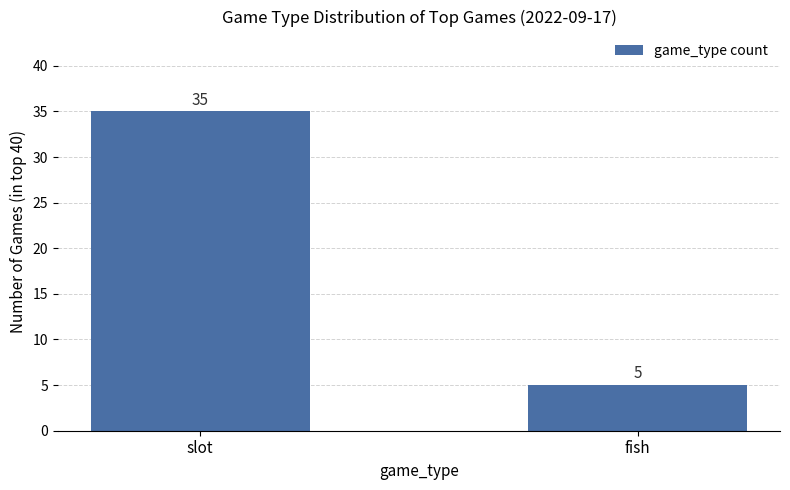

What position from the right is slot?

2